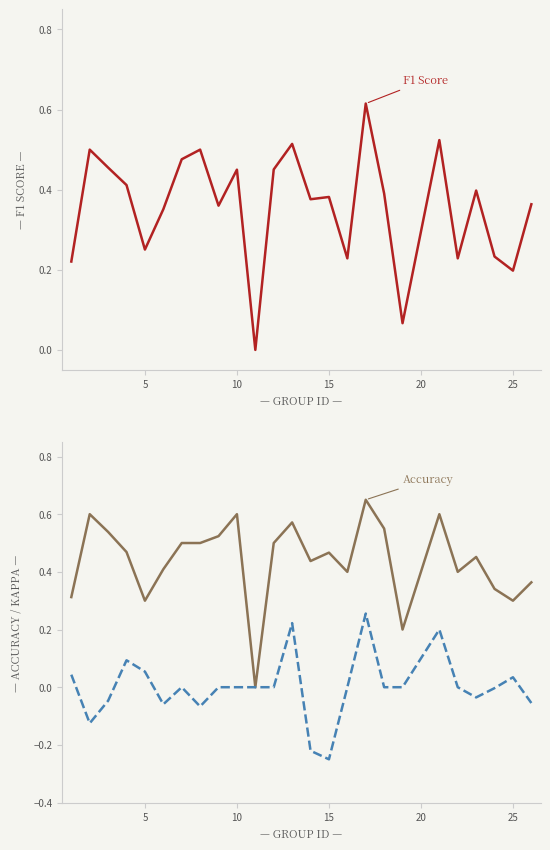

True or false: accuracy and f1 cross at least once.

False